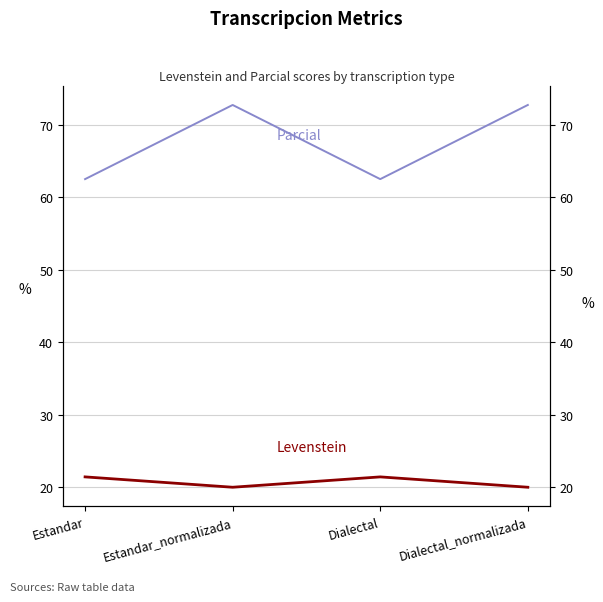

Between Estandar and Dialectal_normalizada, which series saw the biggest shift?

Parcial